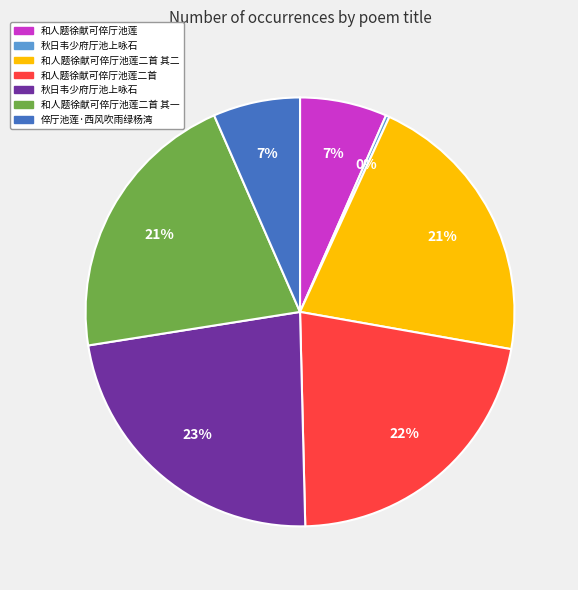

To the nearest percent, what is the average slice percentage?

14%